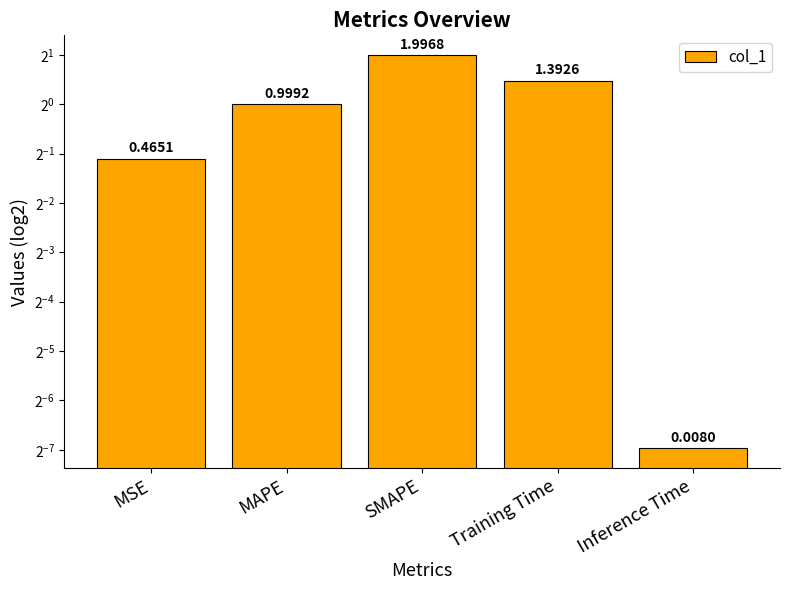

Reading right to left, list all the values displayed in this chart.

0.0	1.4	2.0	1.0	0.5